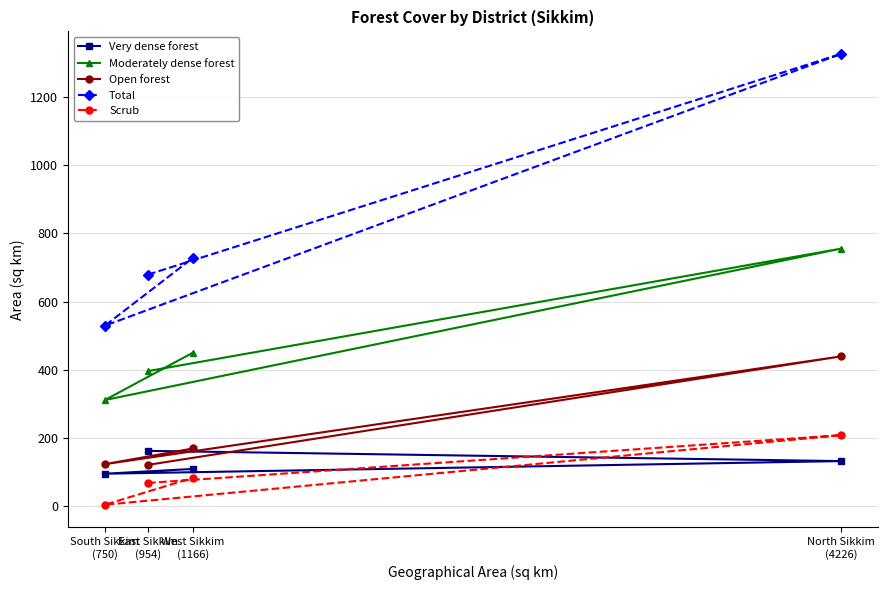

At how many categories does at least one series exceed 552?

3